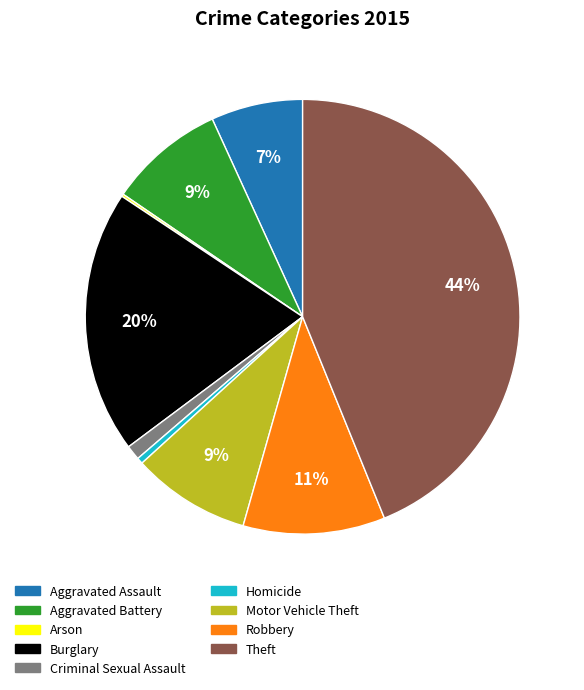

To the nearest percent, what portion does Robbery represent?

11%